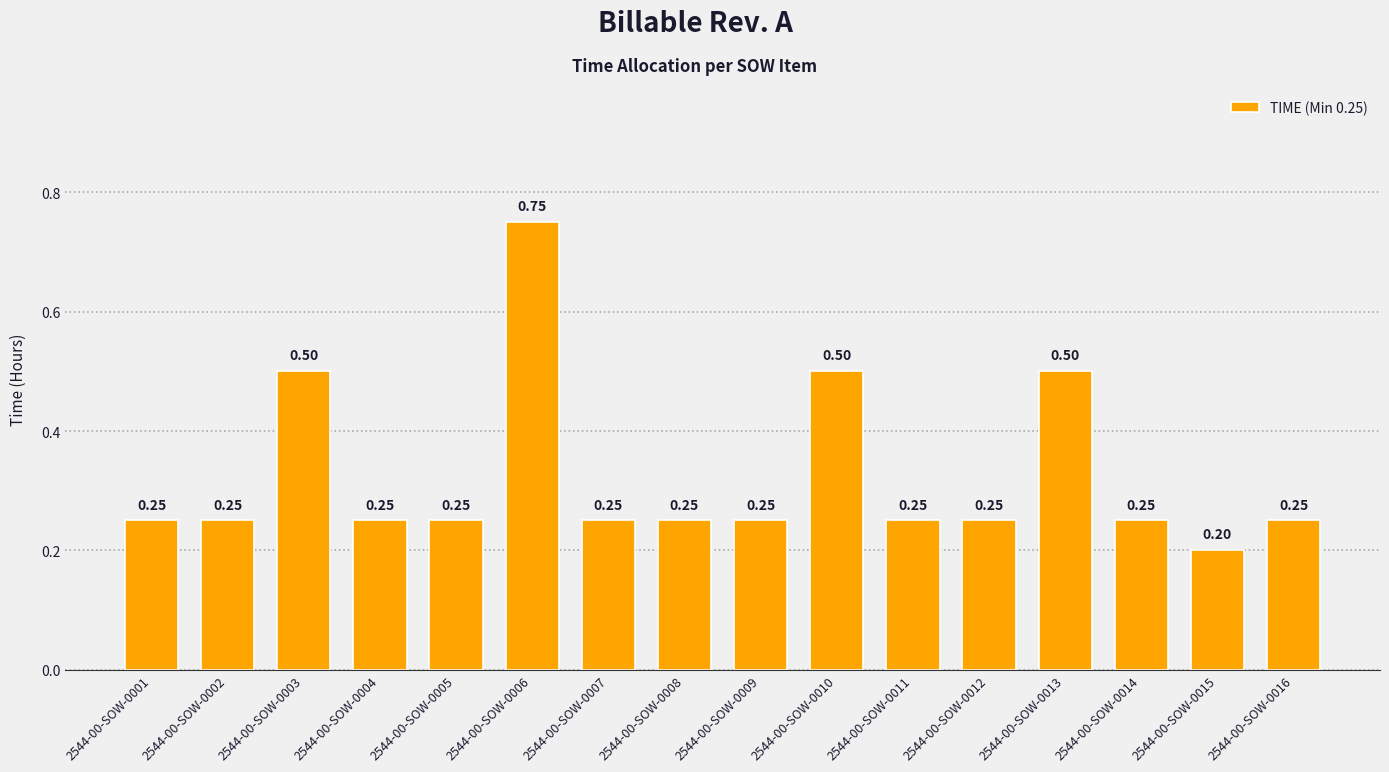

How many bars are there in total?

16